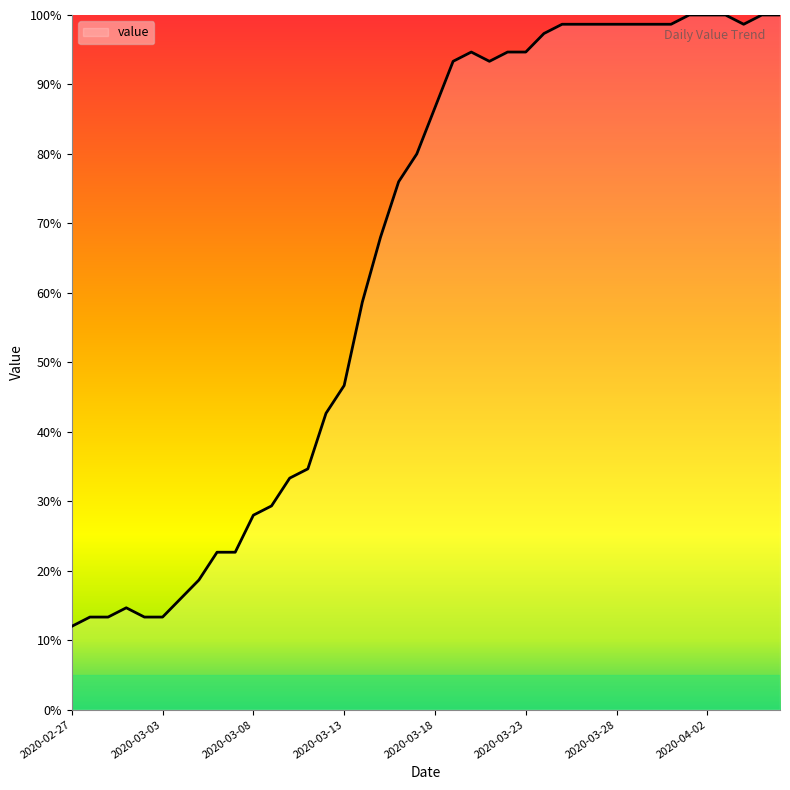

Reading left to right, what are all the values shown in this chart?

12.0	13.3	13.3	14.7	13.3	13.3	16.0	18.7	22.7	22.7	28.0	29.3	33.3	34.7	42.7	46.7	58.7	68.0	76.0	80.0	86.7	93.3	94.7	93.3	94.7	94.7	97.3	98.7	98.7	98.7	98.7	98.7	98.7	98.7	100.0	100.0	100.0	98.7	100.0	100.0